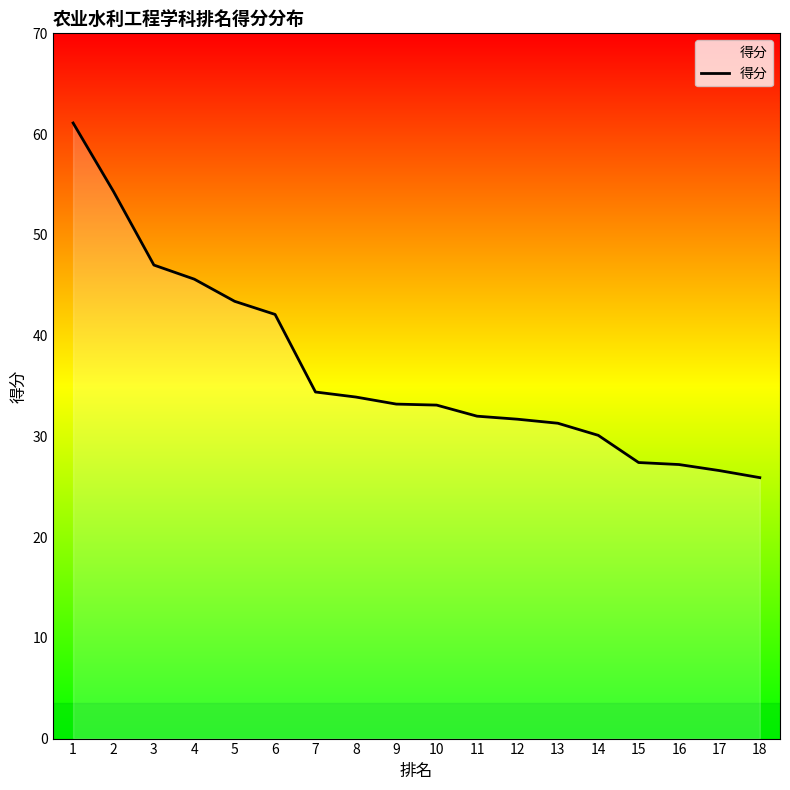

What is the sum of all values?

660.3